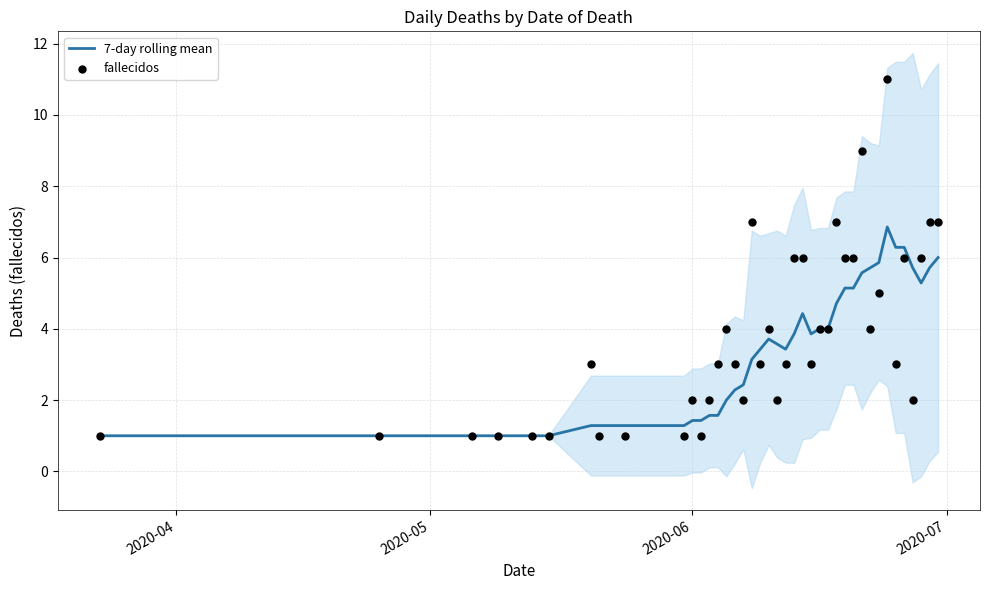

Which series reaches the maximum Y coordinate?

fallecidos